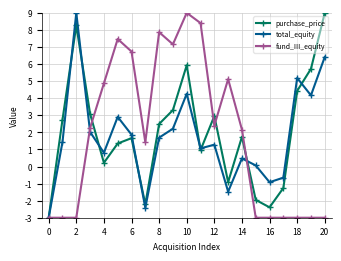

How many interior local valleys does the purchase_price series have?

5